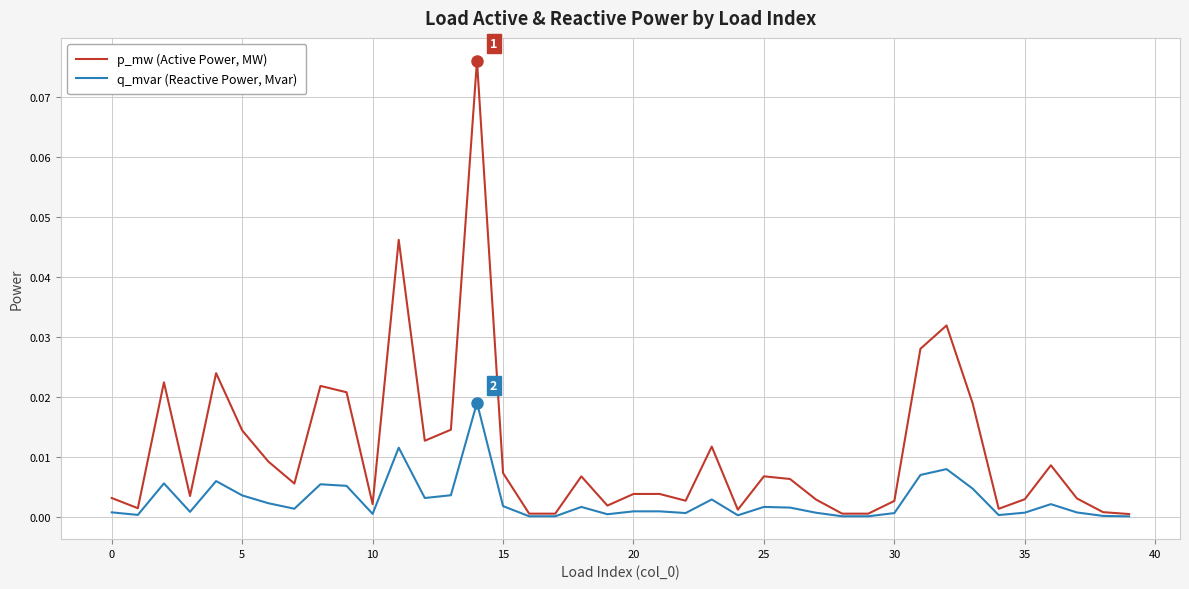

Rank the series by their average value, from lowest to highest.

q_mvar (Reactive Power, Mvar), p_mw (Active Power, MW)